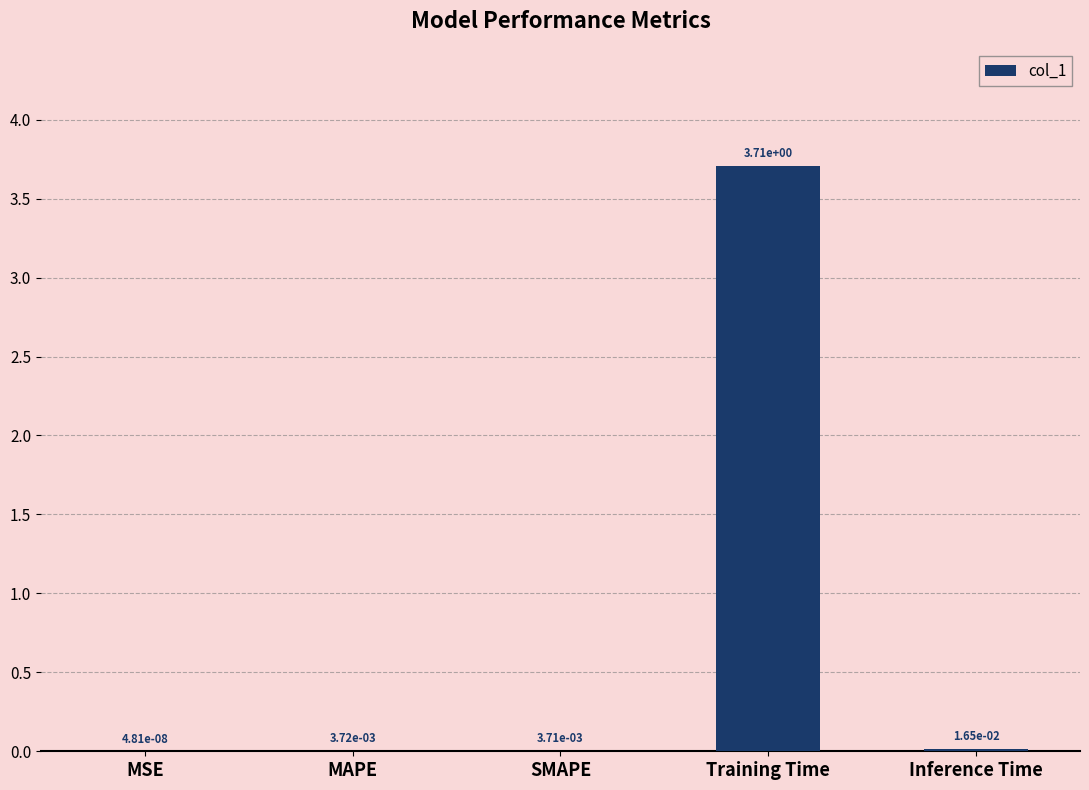

Where is the data nearest to the value 1?

Inference Time